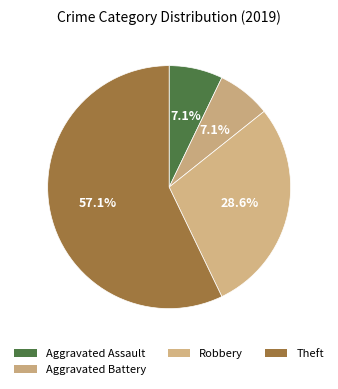

To the nearest percent, what is the difference between the largest and smallest slice percentages?

50%